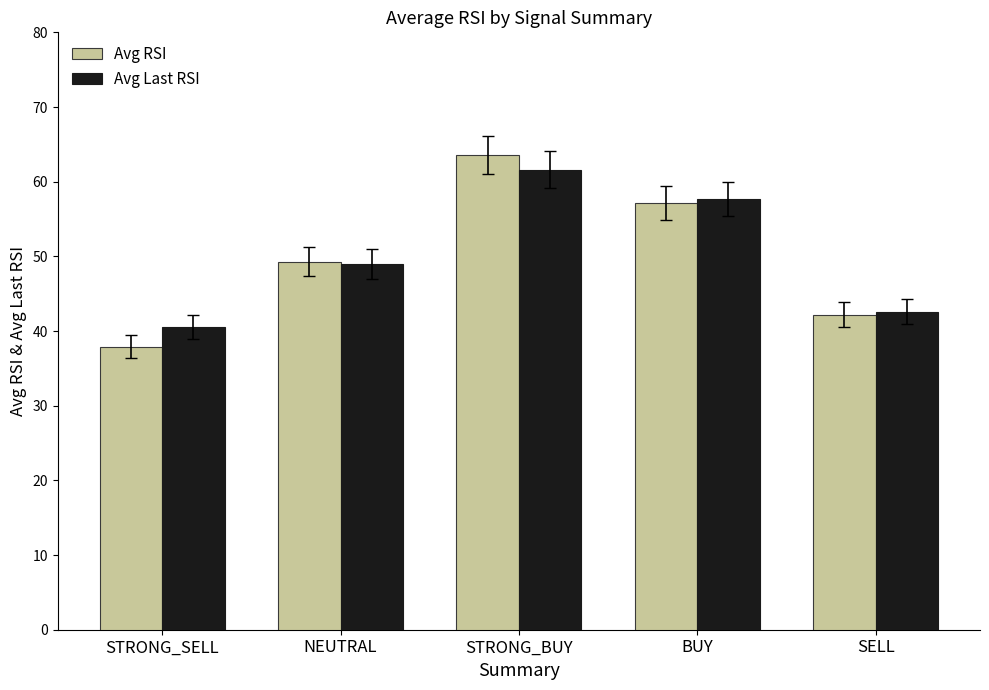

Is it true that Avg RSI equals 63.5 at STRONG_BUY?

True